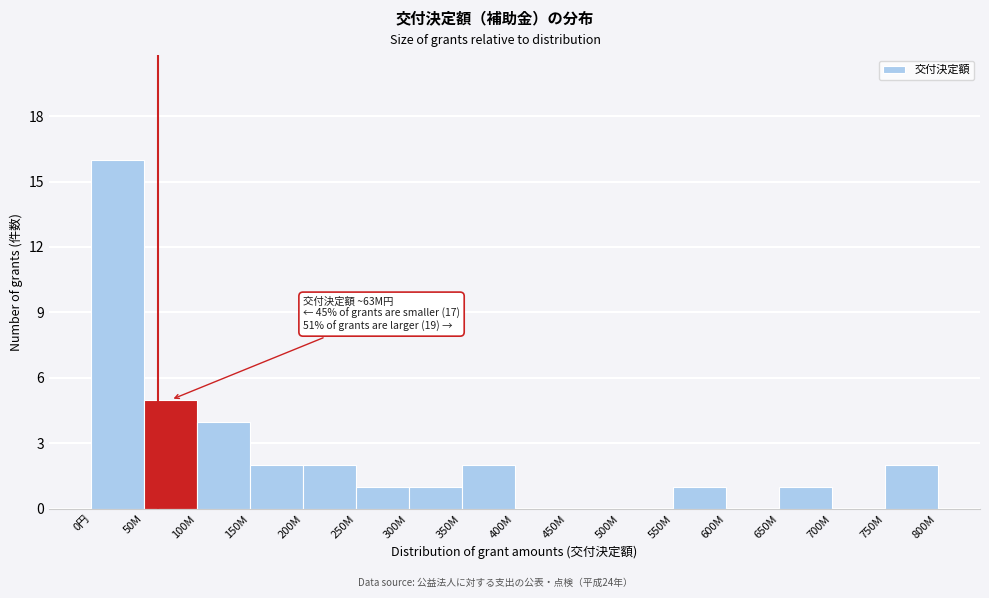

Reading left to right, transcribe all the data shown in this chart.

0円=16	50M=5	100M=4	150M=2	200M=2	250M=1	300M=1	350M=2	400M=0	450M=0	500M=0	550M=1	600M=0	650M=1	700M=0	750M=2